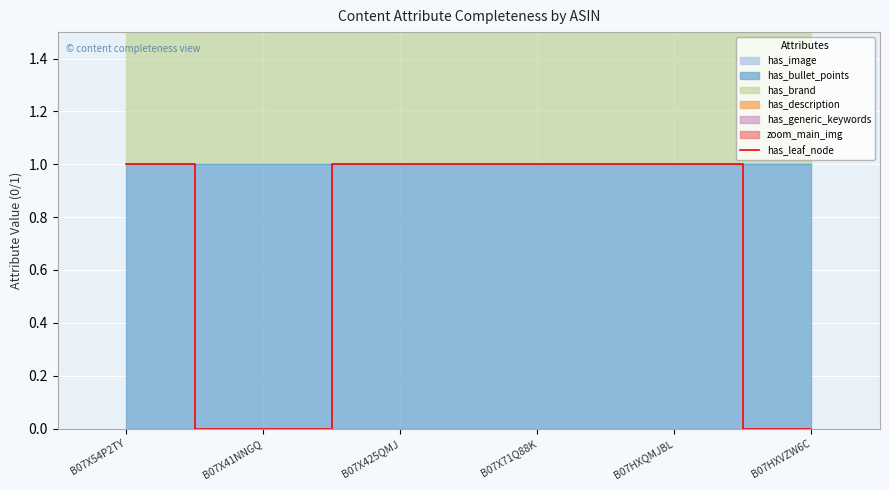

How many interior local valleys (lower than both neighbors) does the data have?

1